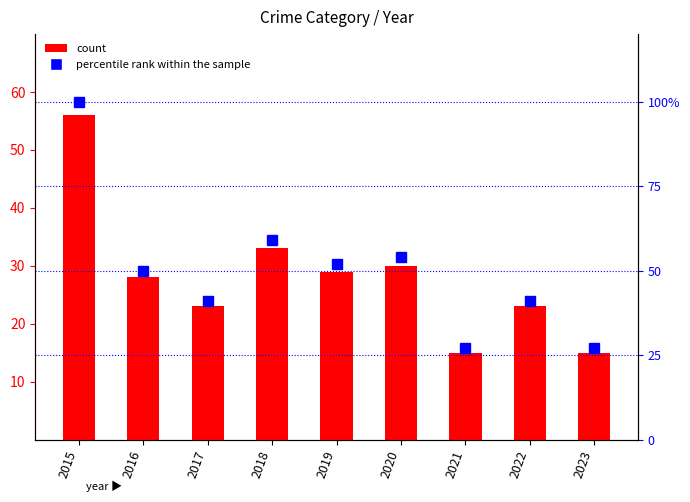

Which has a higher value, 2016 or 2015?

2015